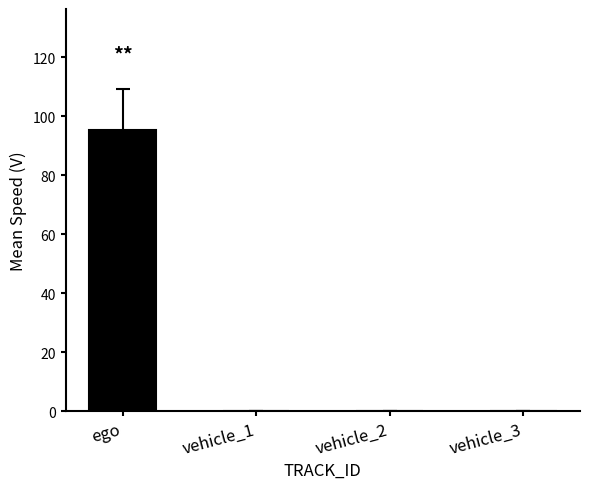

What value does the data have at ego?

95.2